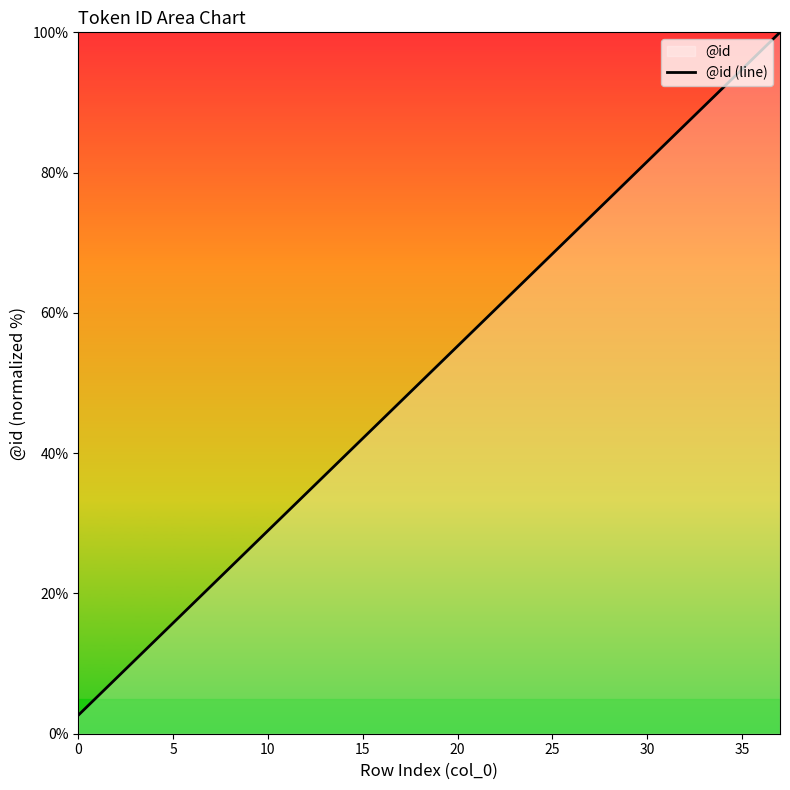

How many categories are shown in the chart?

38